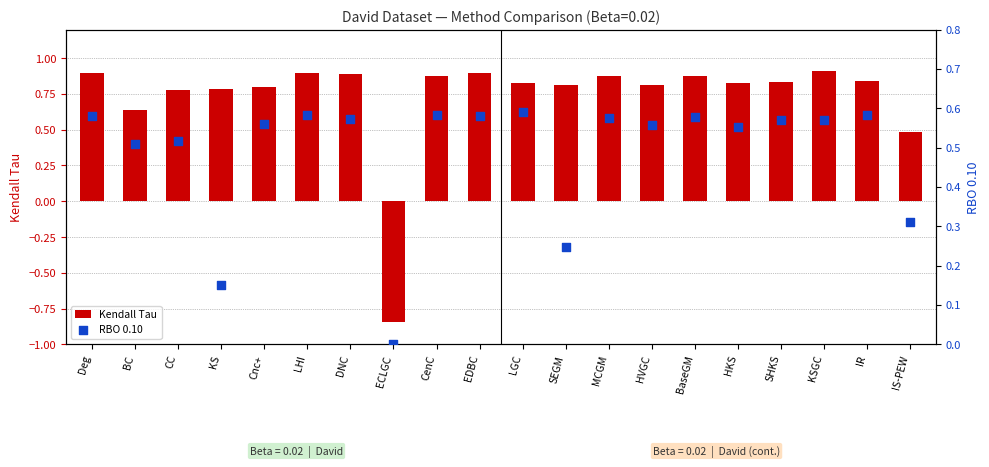

Which series has the widest spread of Y values?

Kendall Tau